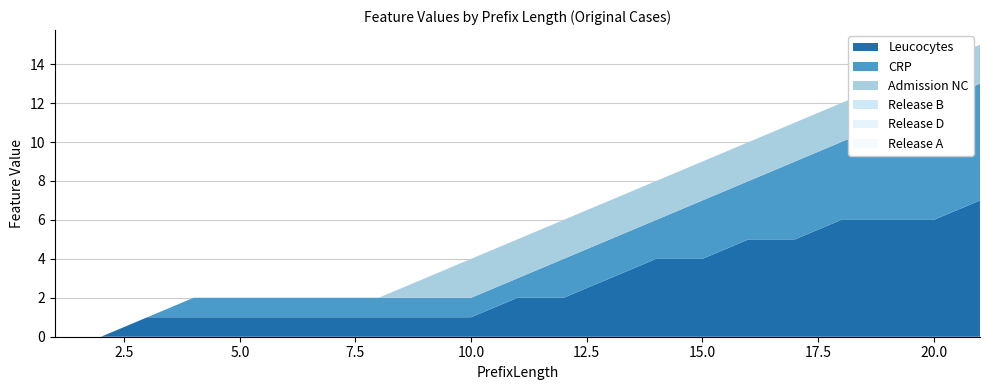

Reading left to right, extract all data points from this chart.

Leucocytes: 0	0	1	1	1	1	1	1	1	1	2	2	3	4	4	5	5	6	6	6	7
CRP: 0	0	0	1	1	1	1	1	1	1	1	2	2	2	3	3	4	4	5	6	6
Admission NC: 0	0	0	0	0	0	0	0	1	2	2	2	2	2	2	2	2	2	2	2	2
Release B: 0	0	0	0	0	0	0	0	0	0	0	0	0	0	0	0	0	0	0	0	0
Release D: 0	0	0	0	0	0	0	0	0	0	0	0	0	0	0	0	0	0	0	0	0
Release A: 0	0	0	0	0	0	0	0	0	0	0	0	0	0	0	0	0	0	0	0	0